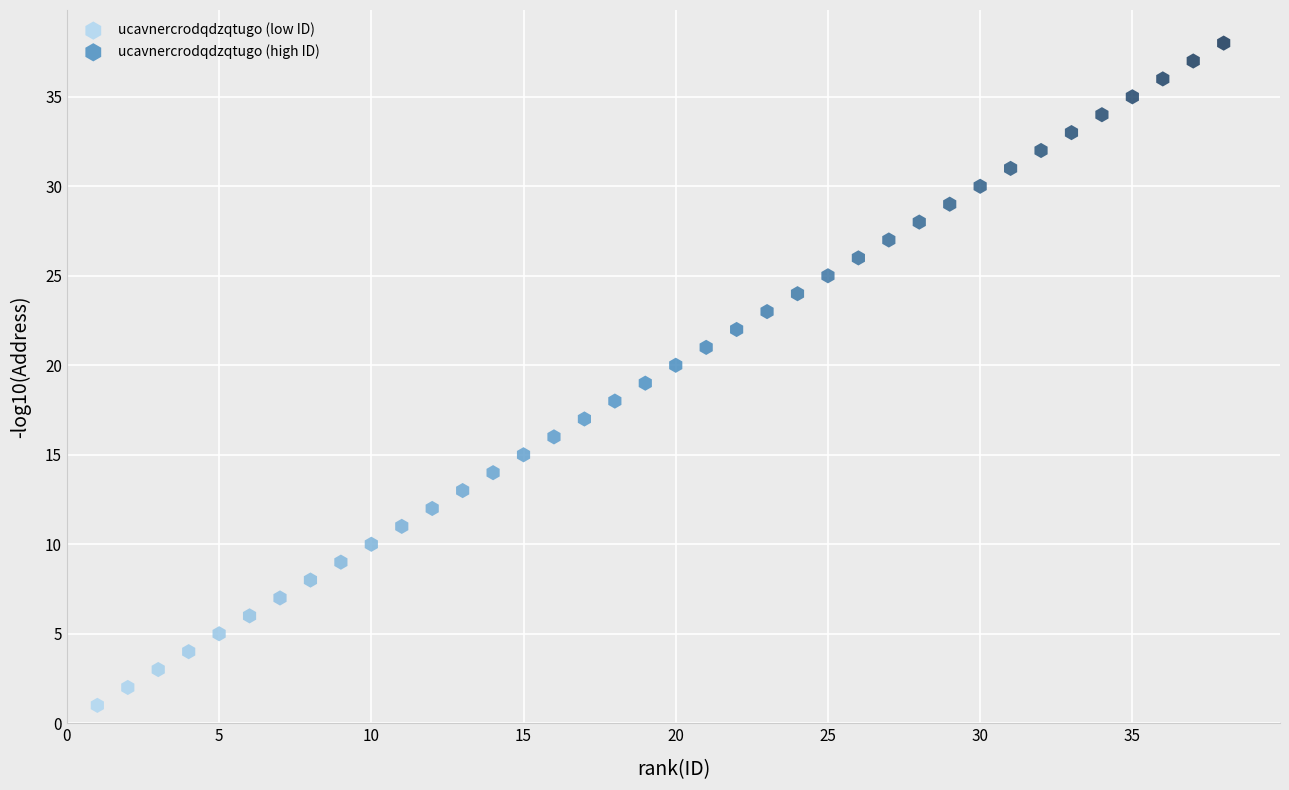

Which series contains the lowest Y value?

ucavnercrodqdzqtugo (low ID)